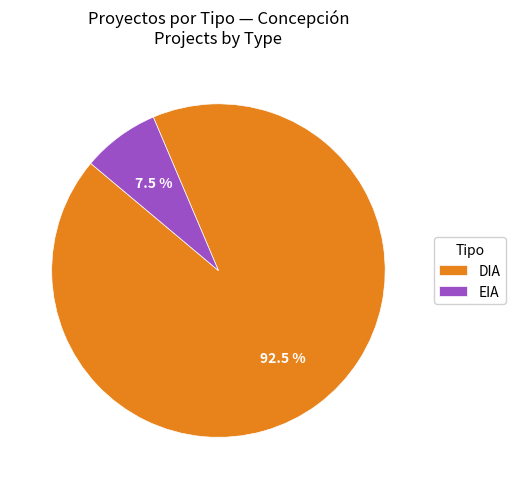

To the nearest percent, what is the difference between the DIA and EIA slice percentages?

85%